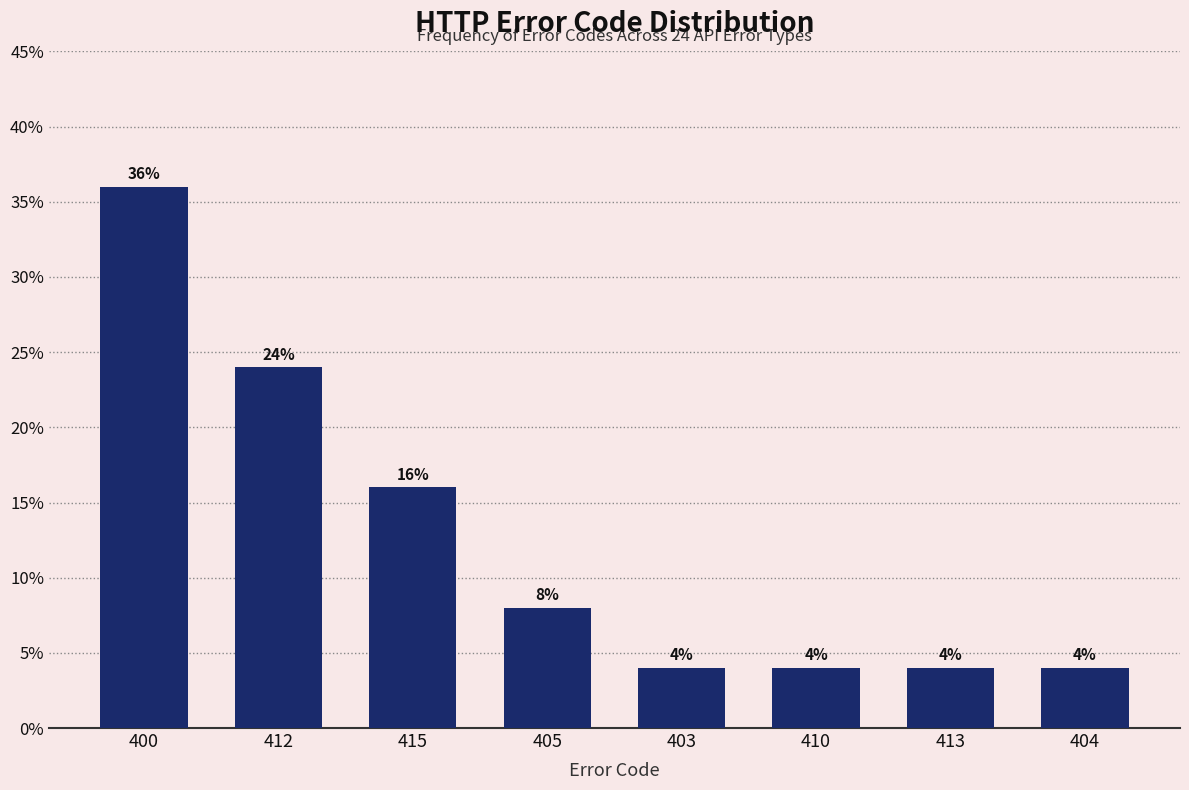

Reading left to right, transcribe all the data shown in this chart.

36	24	16	8	4	4	4	4